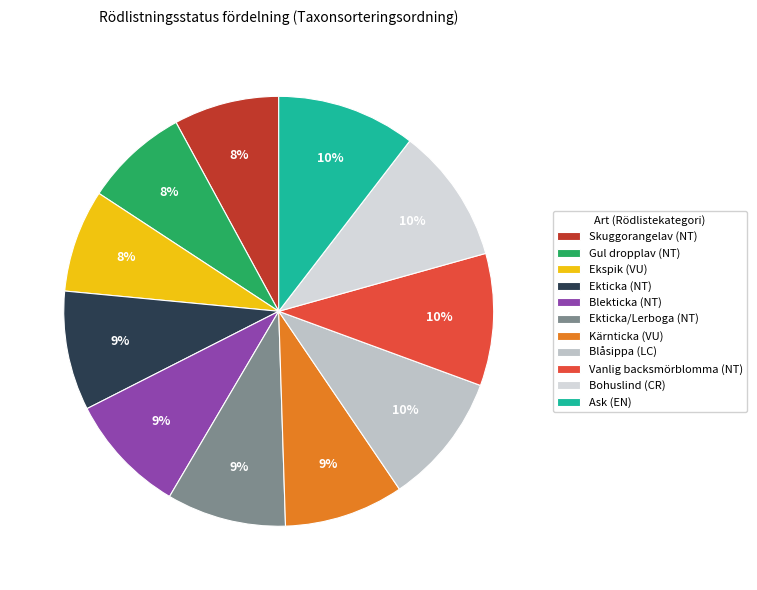

What percentage is the Ekticka (NT) slice, to the nearest percent?

9%